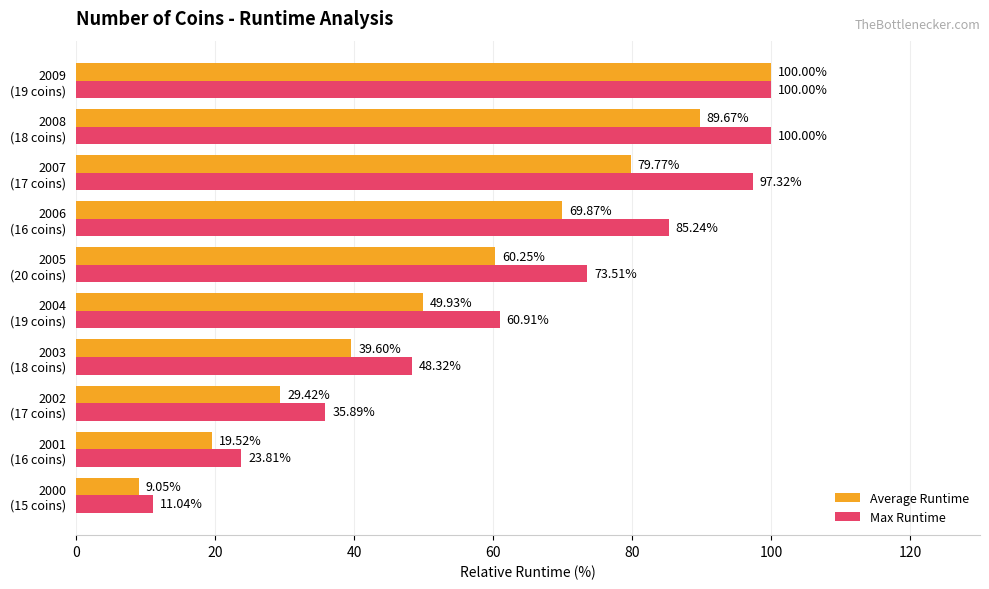

What is the difference between the maximum and minimum values in the Max Runtime series?

89.0